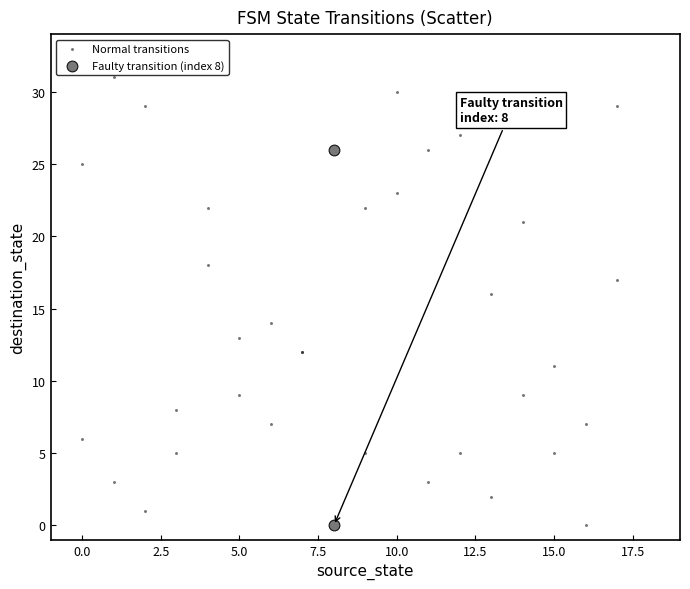

What are all the series names shown in the legend?

Normal transitions, Faulty transition (index 8)